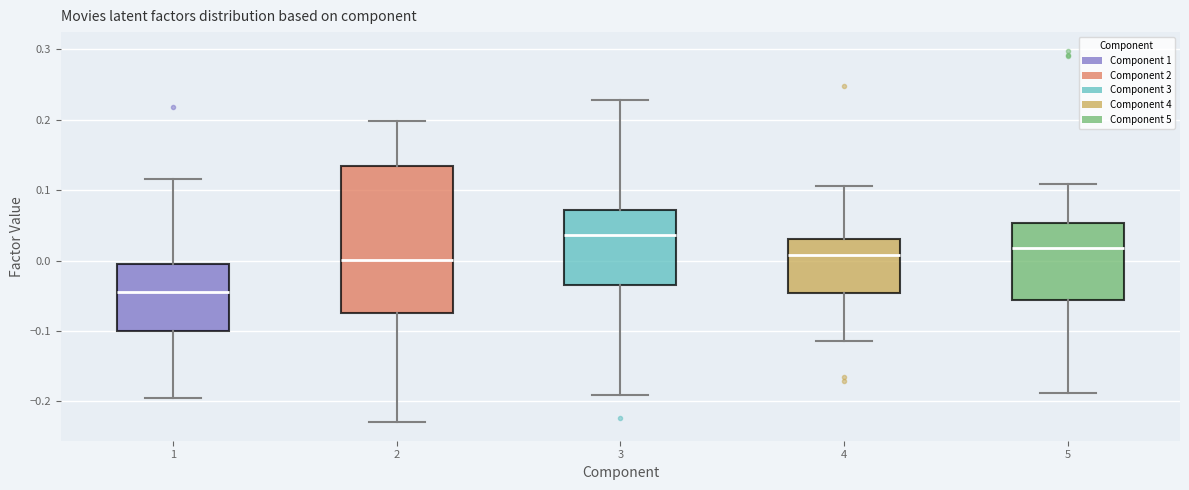

Which box is the tallest, from its lower edge to its upper edge?

2